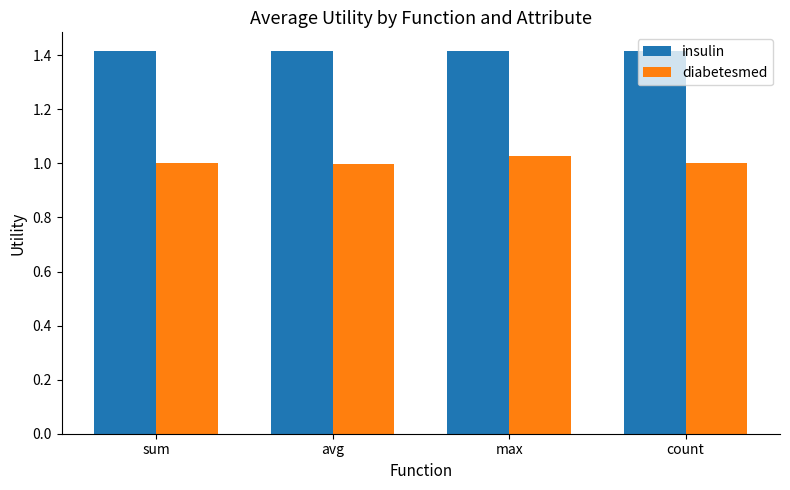

What is the maximum value shown in the chart?

1.4